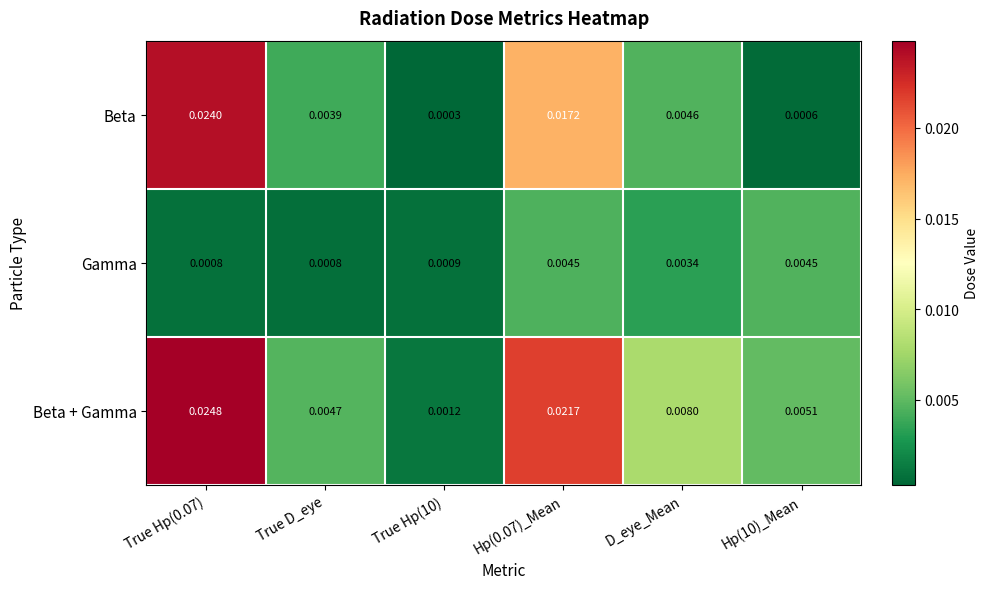

Rank the series by their maximum value, from lowest to highest.

Gamma, Beta, Beta + Gamma